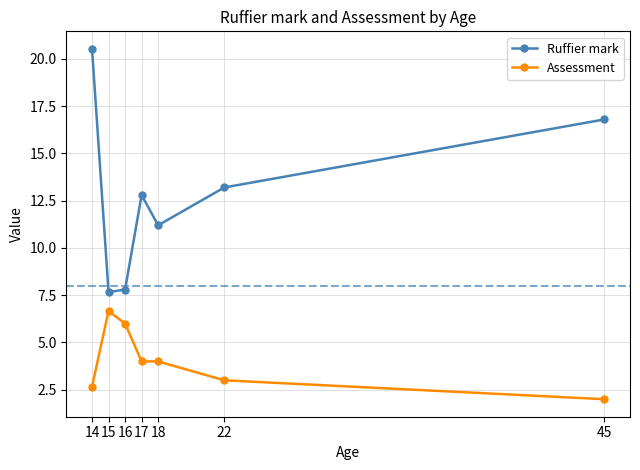

In Ruffier mark, how many points are lower than both neighbors (excluding endpoints)?

2